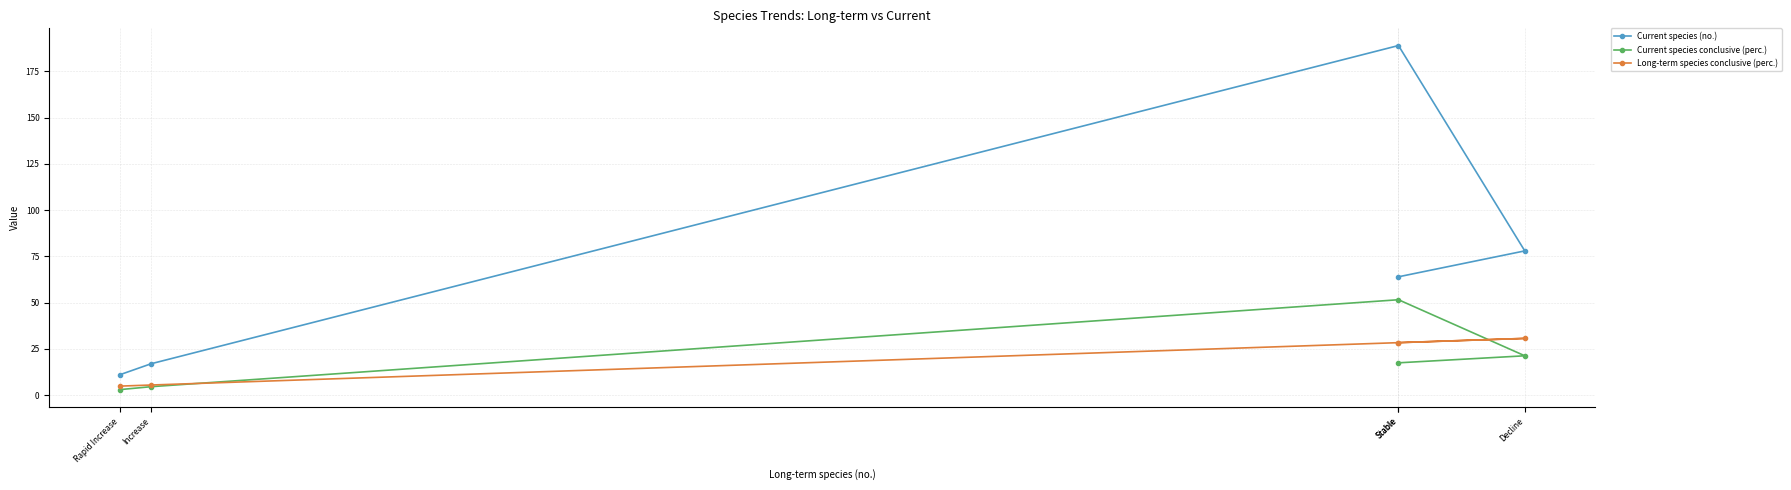

True or false: Current species (no.) and Long-term species conclusive (perc.) intersect in this chart.

False